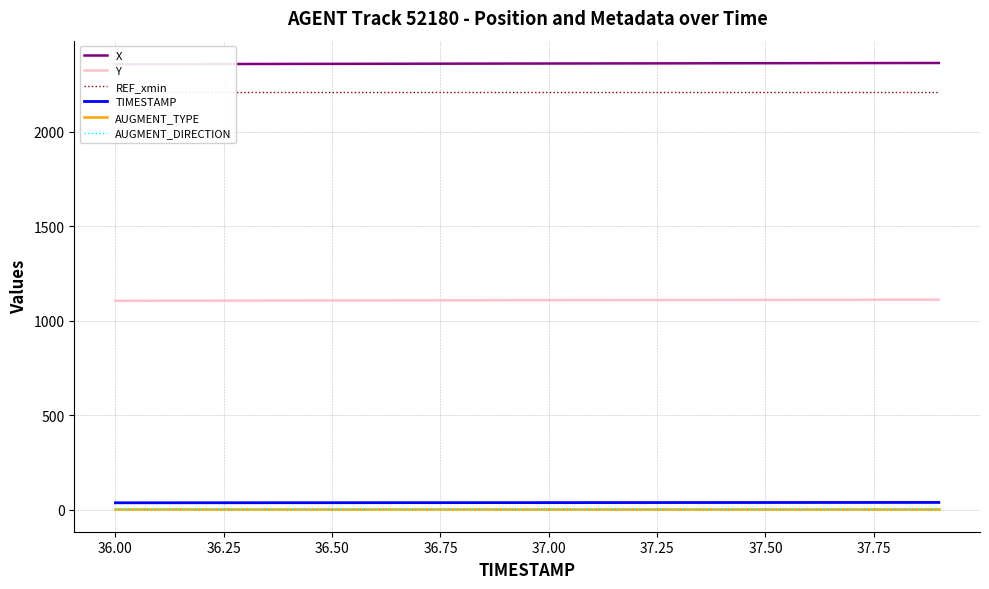

True or false: AUGMENT_DIRECTION and X cross at least once.

False